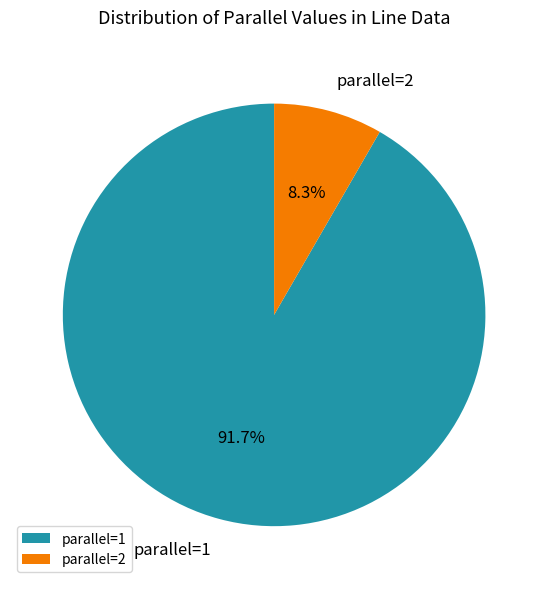

How many segments does this pie chart have?

2